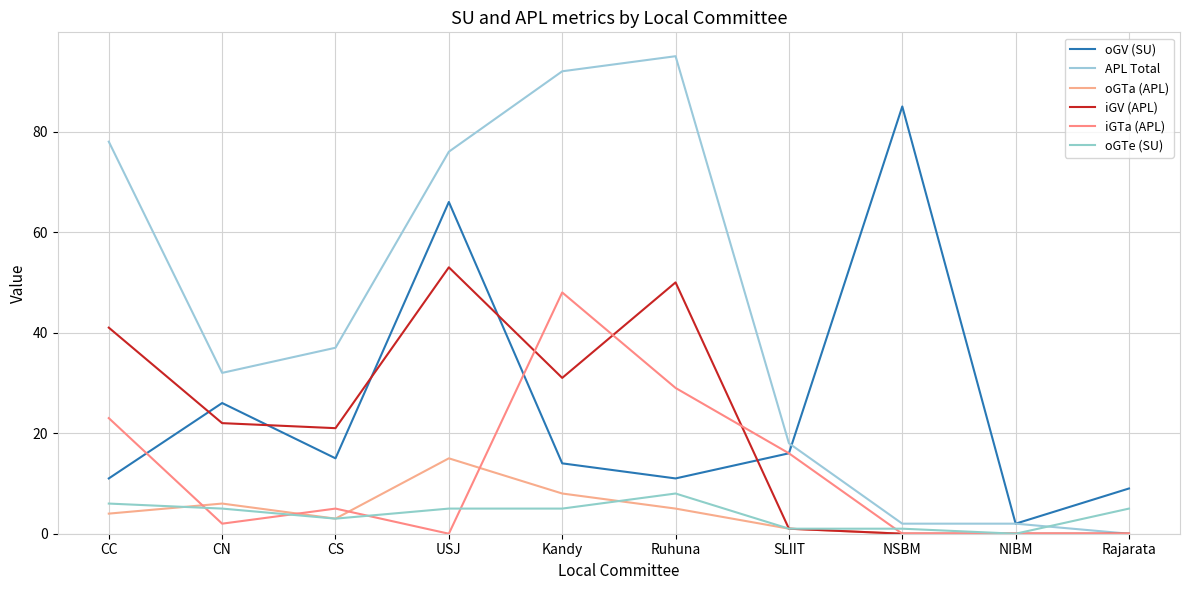

How many positive values does the APL Total series have?

9